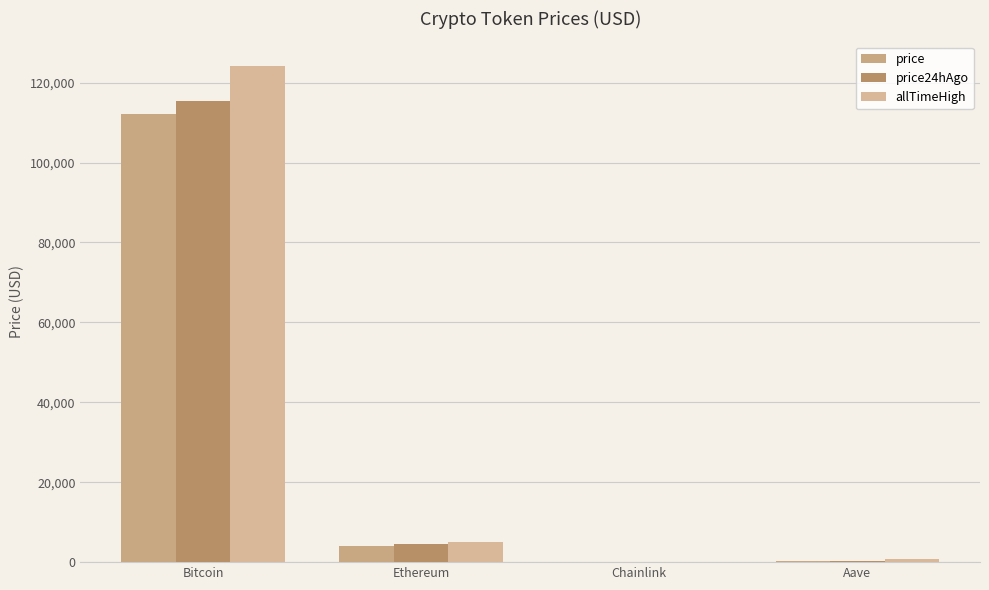

How many values in the price series exceed 4147?

2